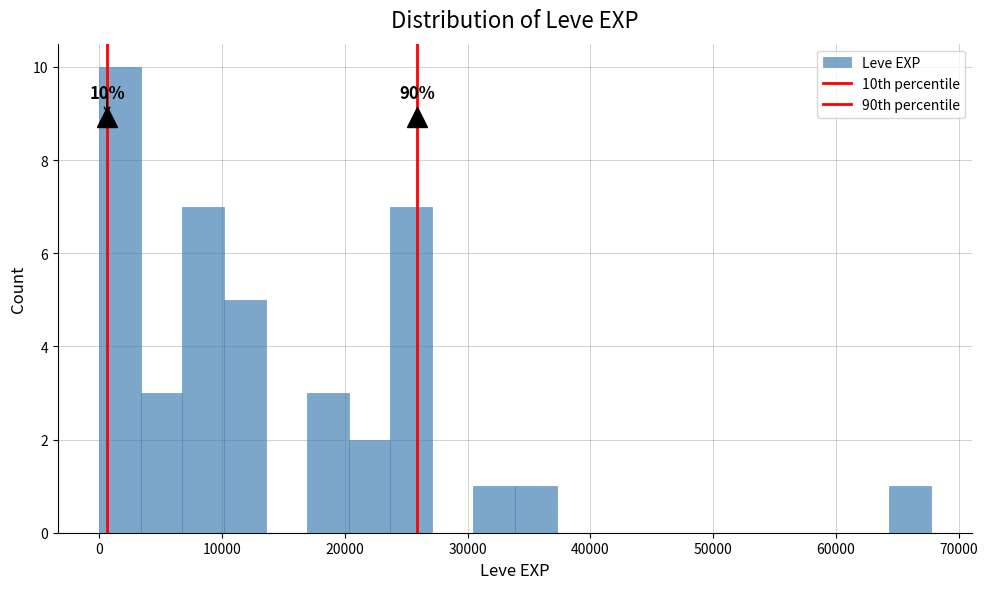

Read against the x-axis, roughly where is the centre of the tallest bar?

2000